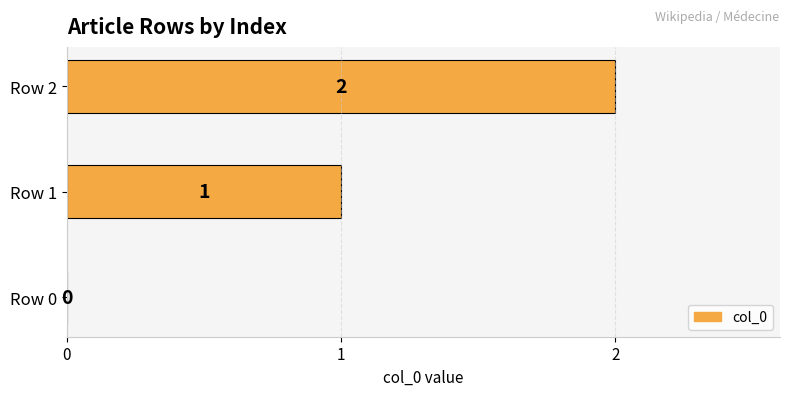

What is the greatest value displayed?

2